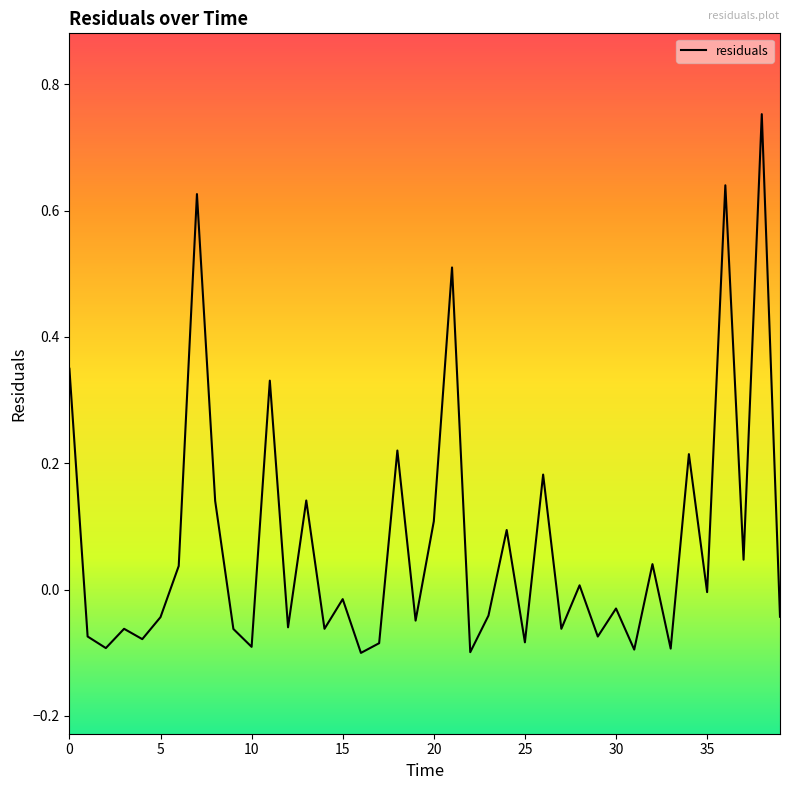

What is the difference between the maximum and minimum values?

0.9